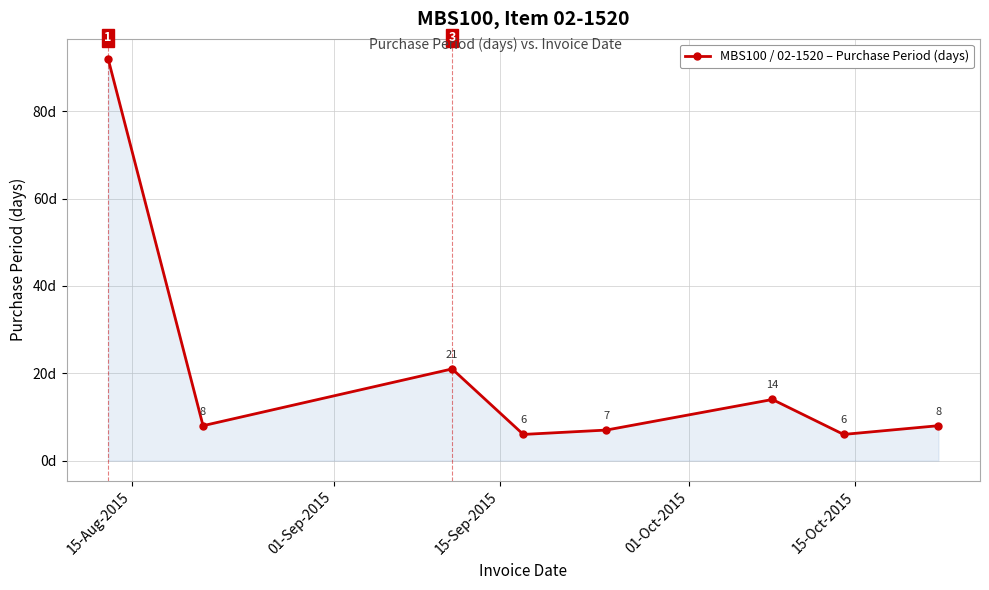

What is the smallest value displayed?

6